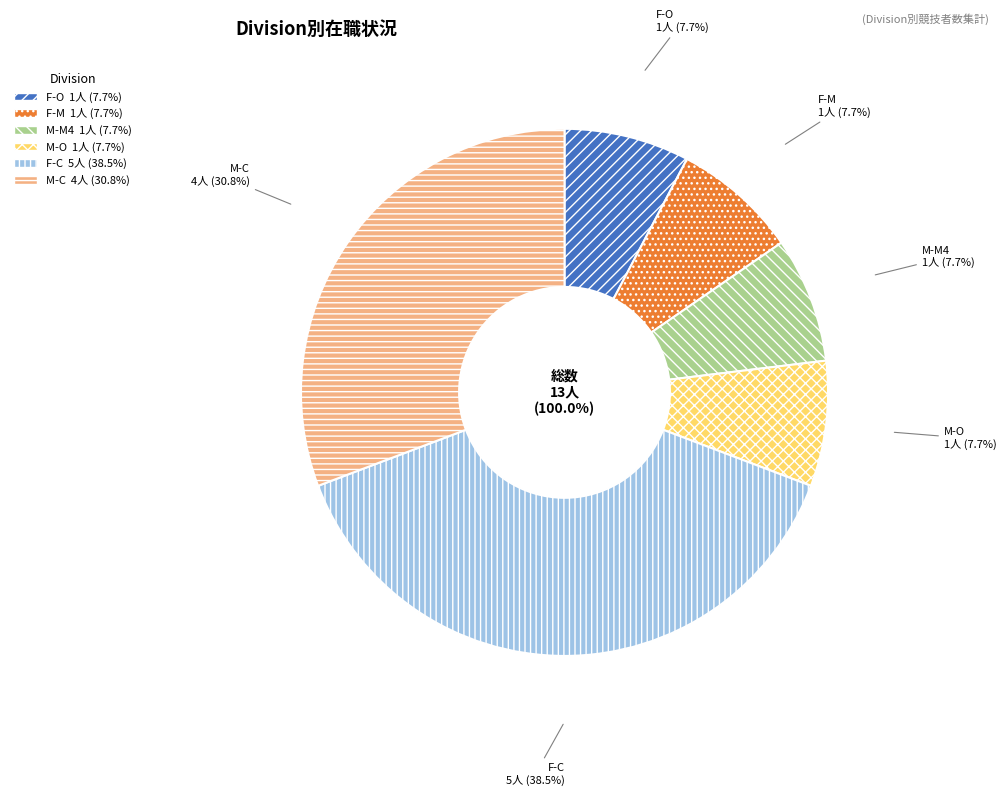

What is the largest slice in the pie chart?

F-C